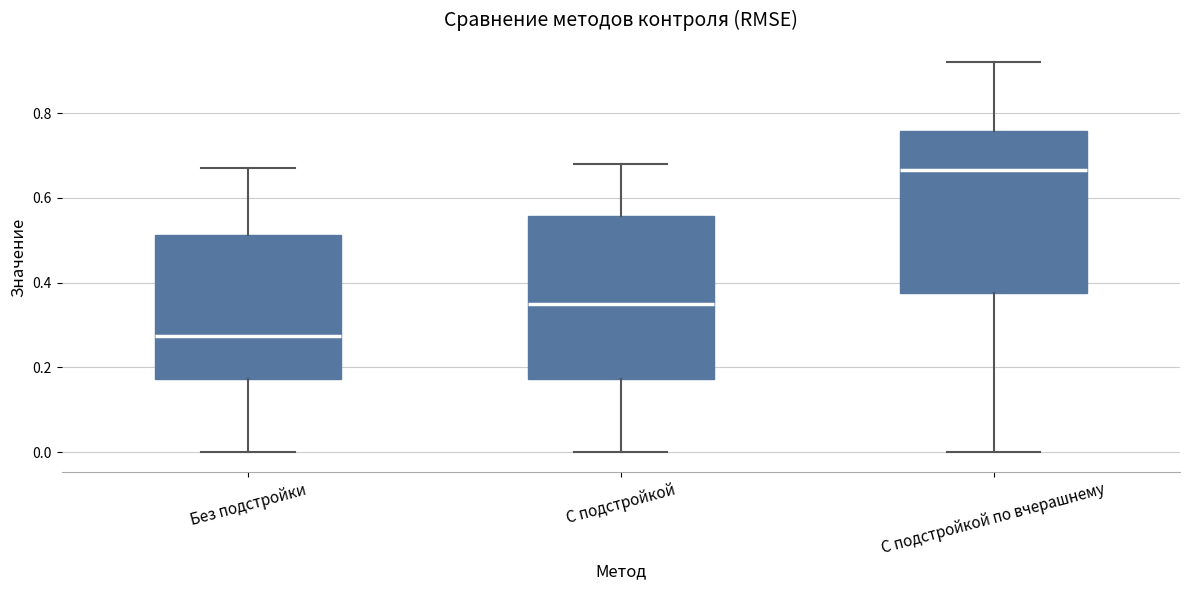

Reading left to right, transcribe this box plot: for each box, give where its median line is, the range the box spans, and where its two whiskers end, as read against the y-axis. The values are not printed on the chart, so give them approximately, as read against the axis.

Без подстройки: median 0.28, box 0.18 to 0.52, whiskers 0.00 to 0.68
С подстройкой: median 0.36, box 0.18 to 0.56, whiskers 0.00 to 0.68
С подстройкой по вчерашнему: median 0.66, box 0.38 to 0.76, whiskers 0.00 to 0.92